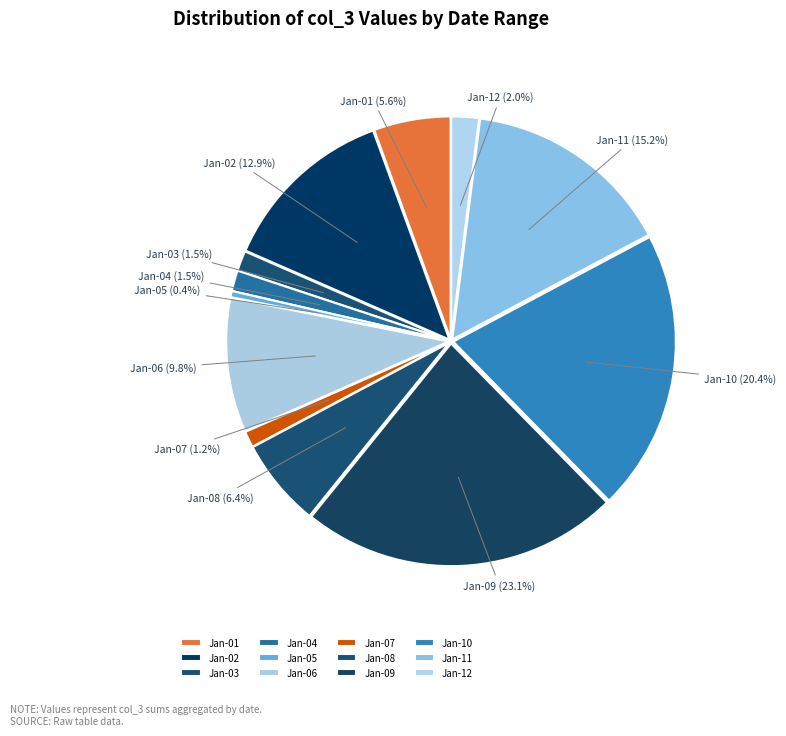

To the nearest percent, what is the average slice percentage?

8%